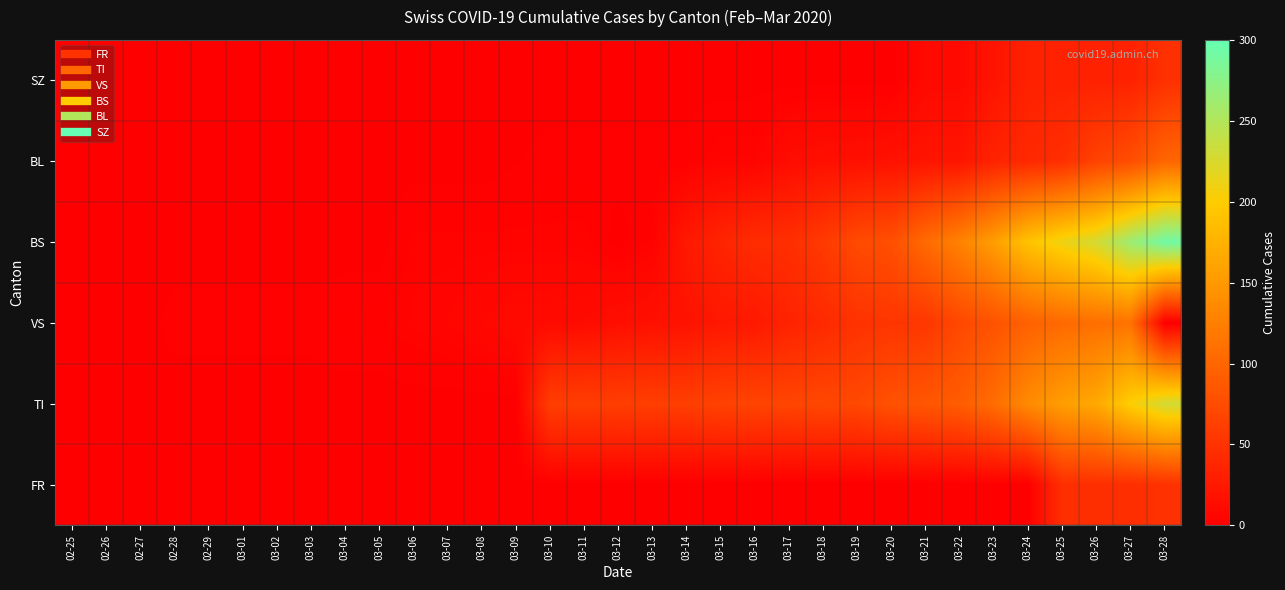

What is the difference between the highest and lowest values at 03-27?

230